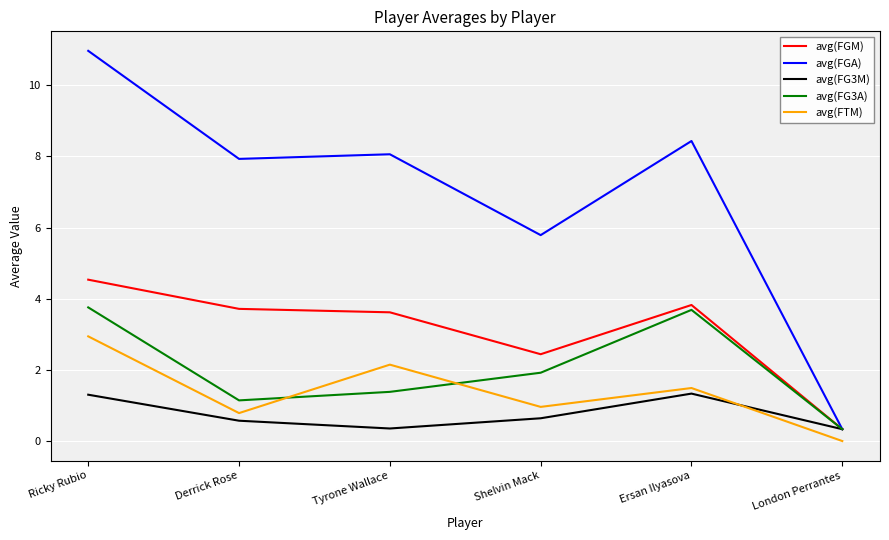

The avg(FG3M) series shows 1.3 at Ricky Rubio. True or false?

True